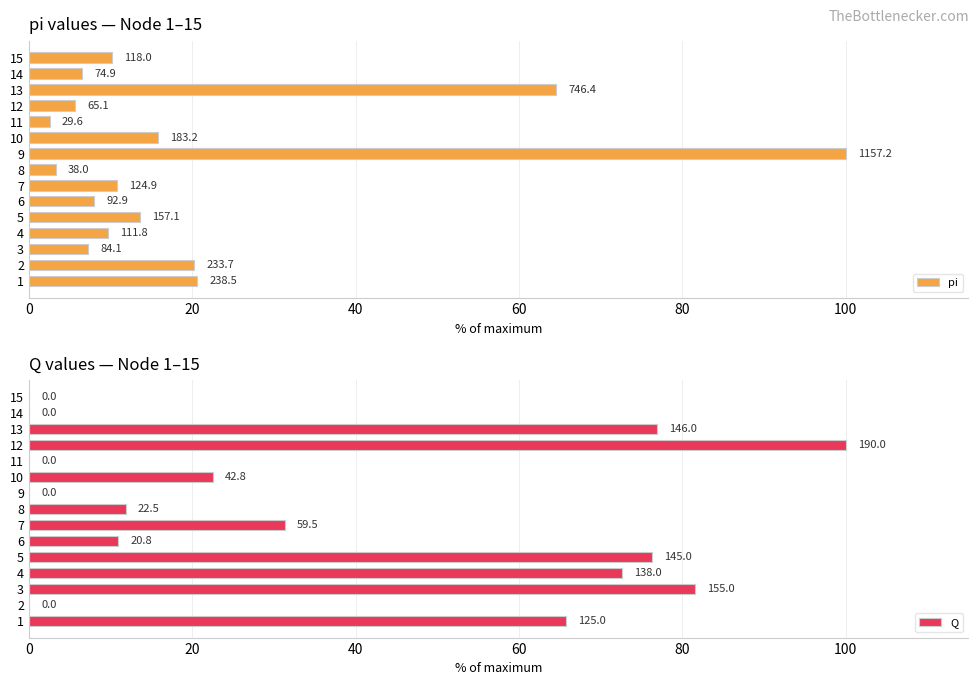

Reading left to right, what are all the values shown in this chart?

pi: 20.6	20.2	7.3	9.7	13.6	8.0	10.8	3.3	100.0	15.8	2.6	5.6	64.5	6.5	10.2
Q: 65.8	0.0	81.6	72.6	76.3	10.9	31.3	11.8	0.0	22.5	0.0	100.0	76.8	0.0	0.0